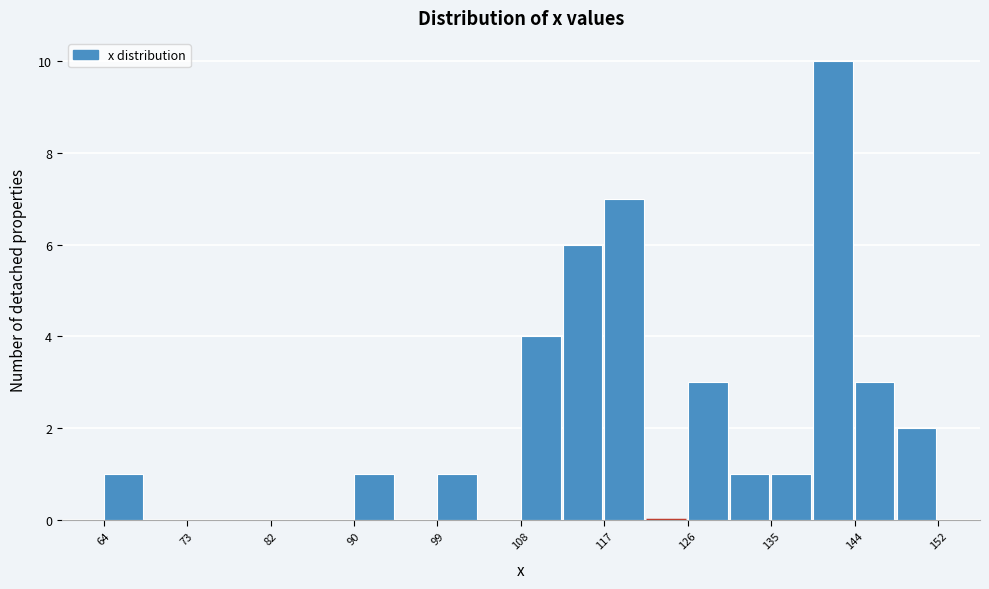

Which range on the x-axis has the tallest bar?

139 to 144